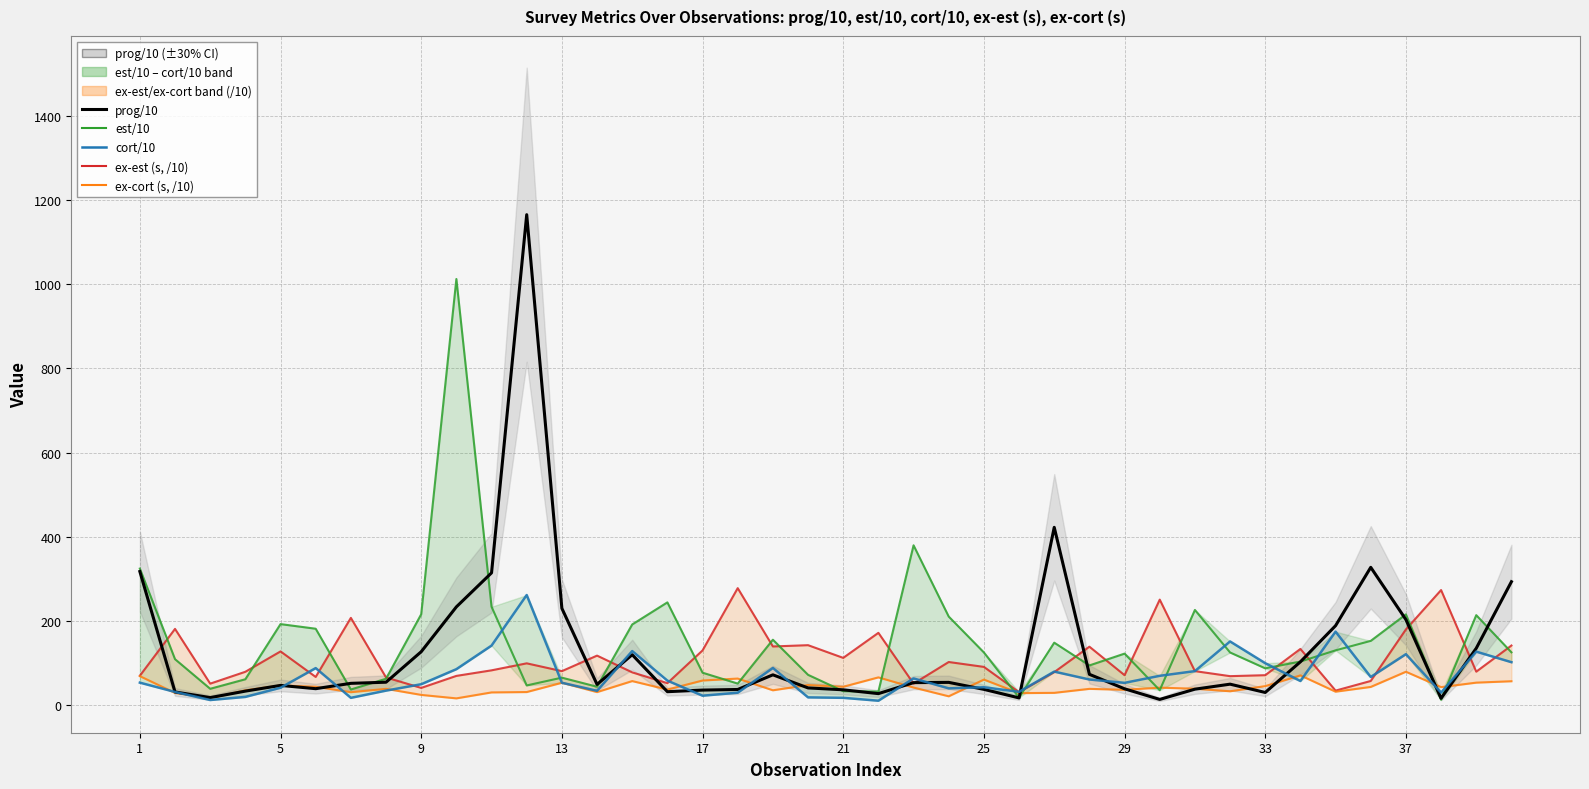

Between 25 and 31, which is larger?

31